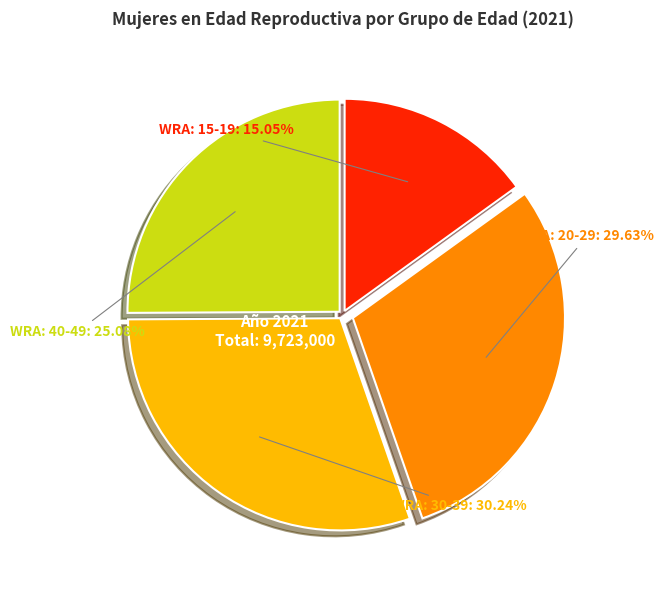

Does any single category account for the majority?

No